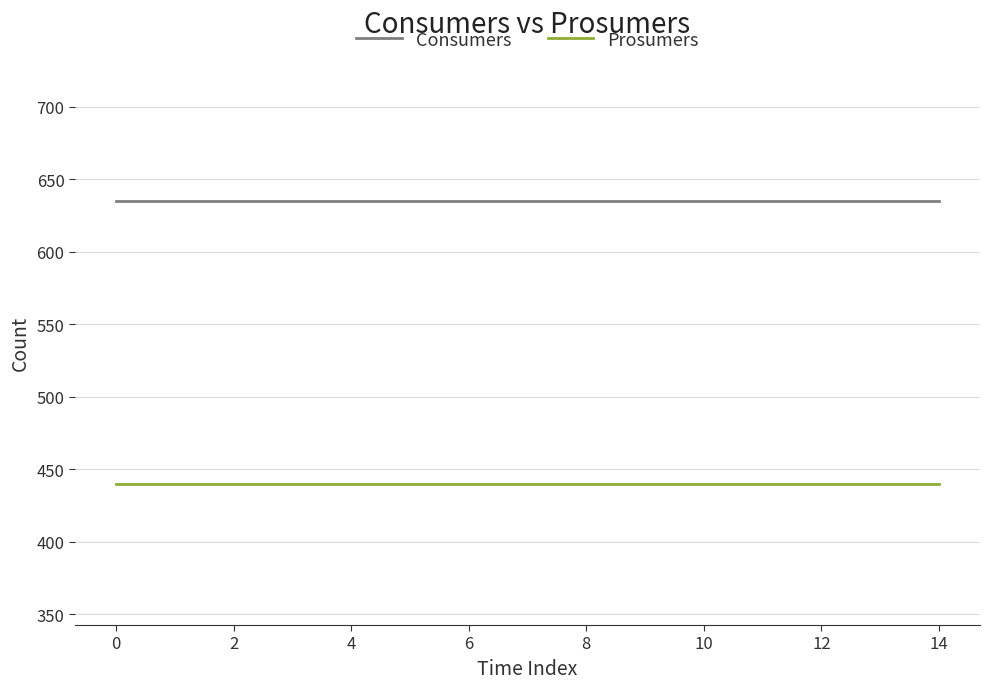

Count the number of categories in the chart.

15